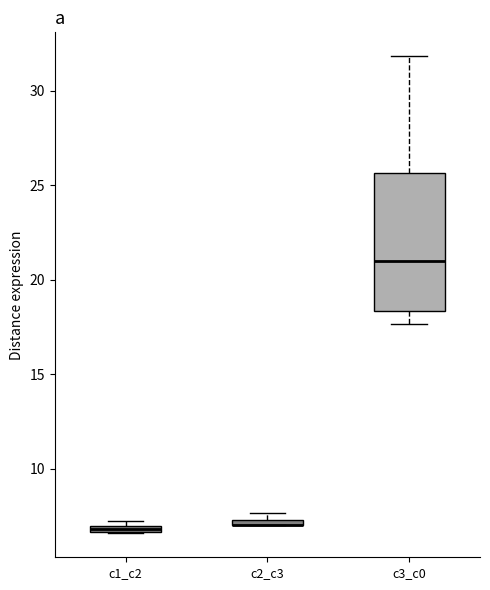

Which box is the tallest, from its lower edge to its upper edge?

c3_c0